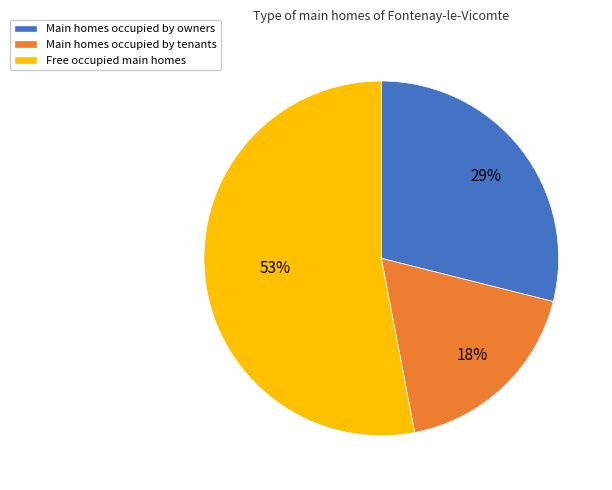

What percentage is the Main homes occupied by tenants slice, to the nearest percent?

18%